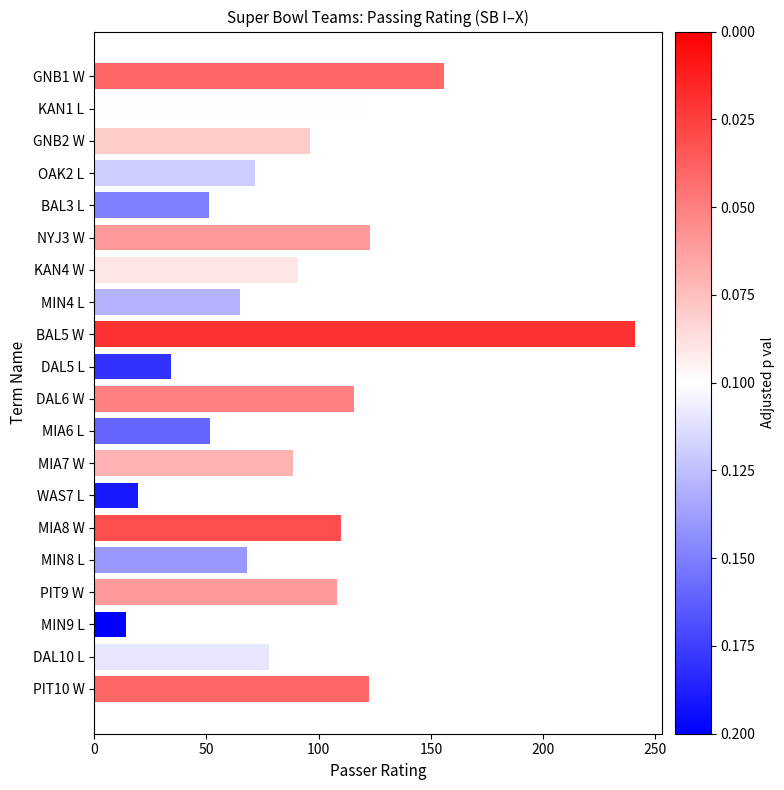

Which category has the highest value across all series?

BAL5 W